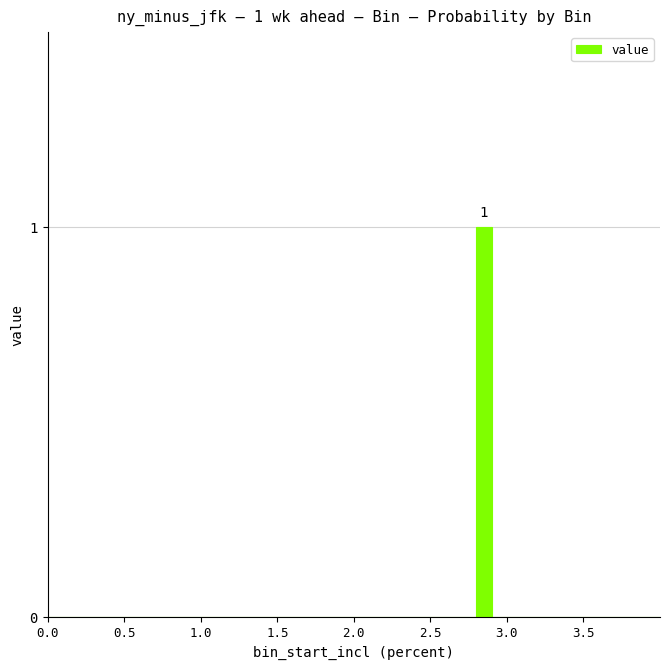

Read against the x-axis, roughly where is the centre of the tallest bar?

2.85